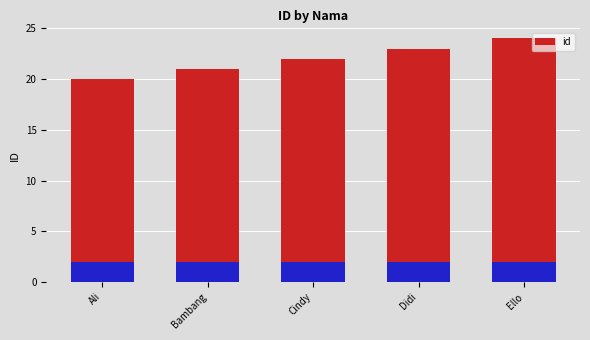

Reading right to left, list all the values displayed in this chart.

Ello=24	Didi=23	Cindy=22	Bambang=21	Ali=20